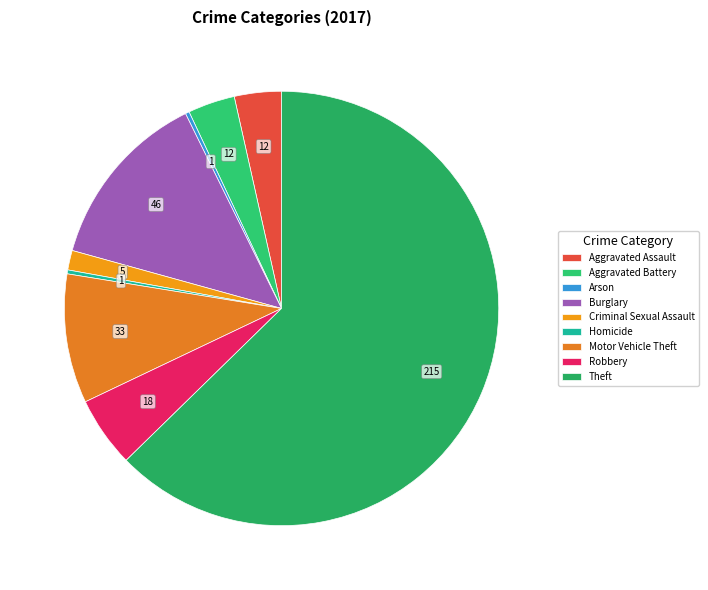

What is the majority slice?

Theft